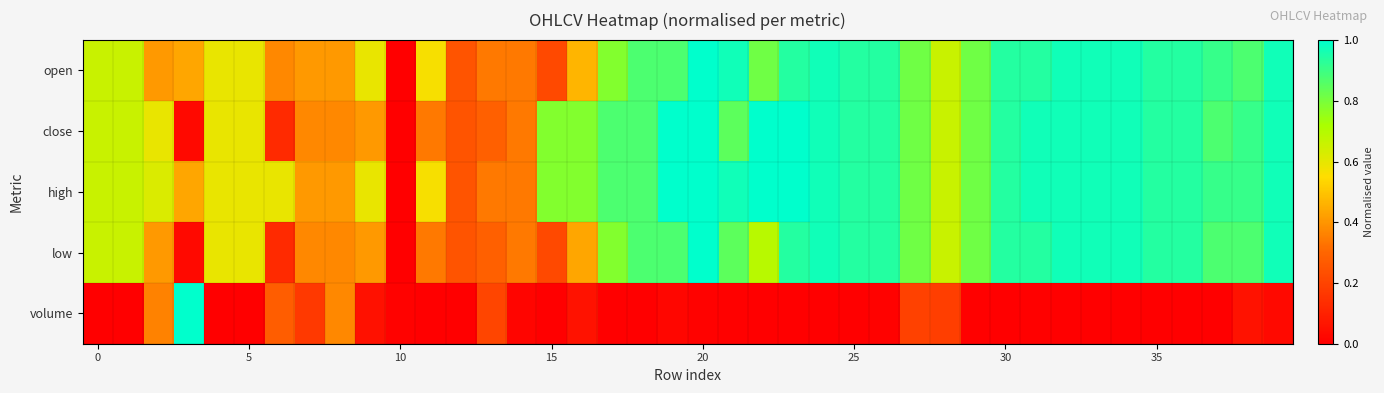

Which series has the largest total across all categories?

high